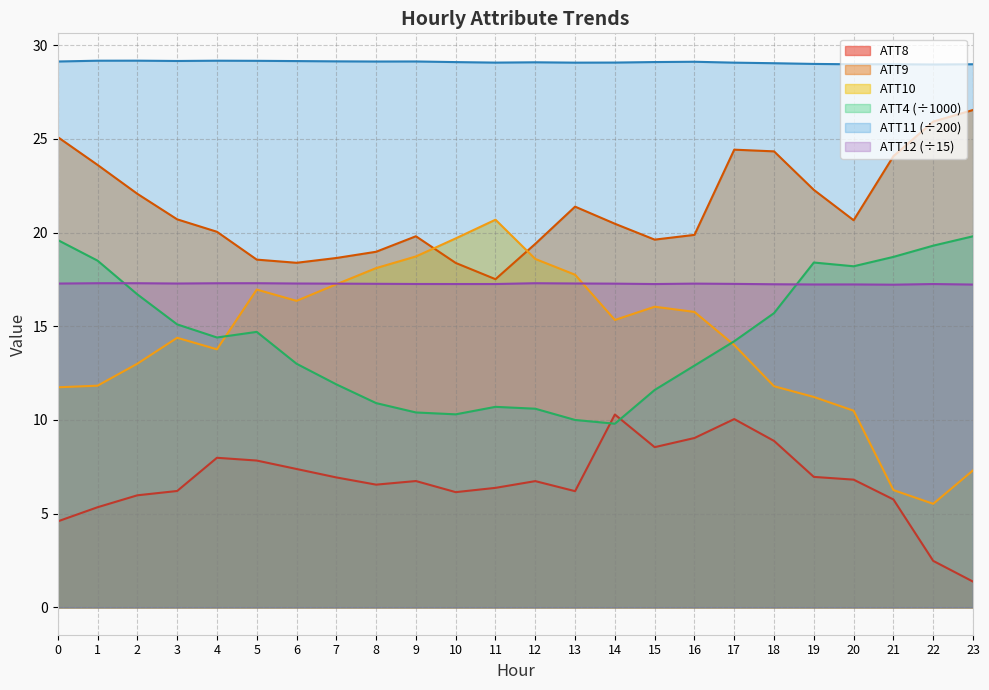

List the series in order of their peak value, lowest first.

ATT8, ATT12 (÷15), ATT4 (÷1000), ATT10, ATT9, ATT11 (÷200)